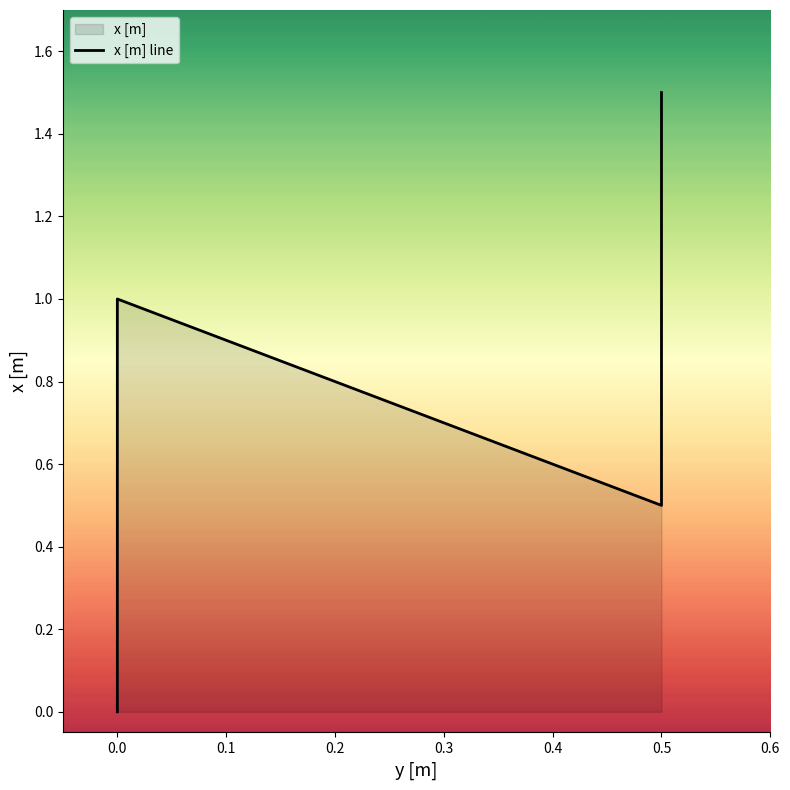

True or false: there are more than 0 points higher than both neighbors.

True